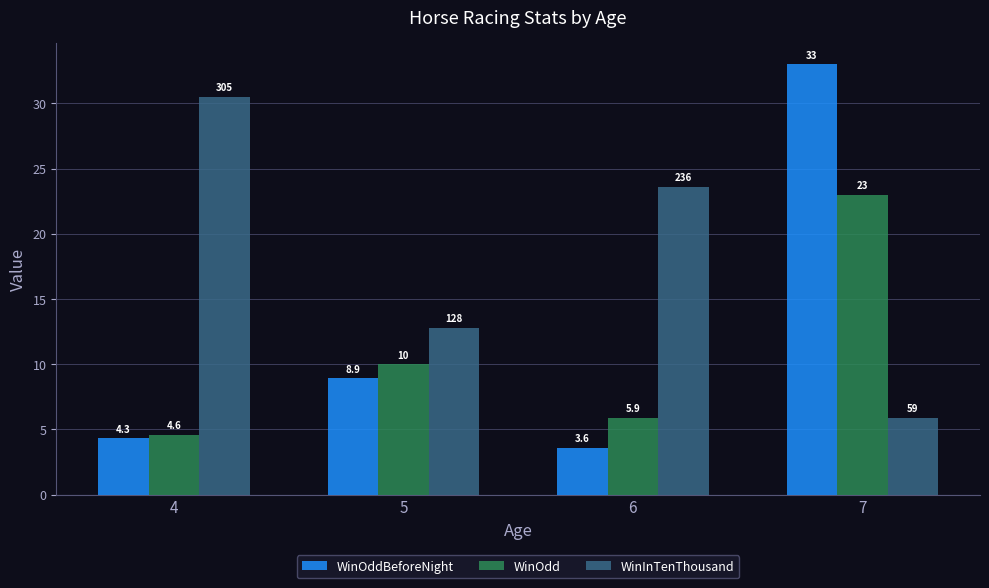

At which category is the sum across all series the highest?

7